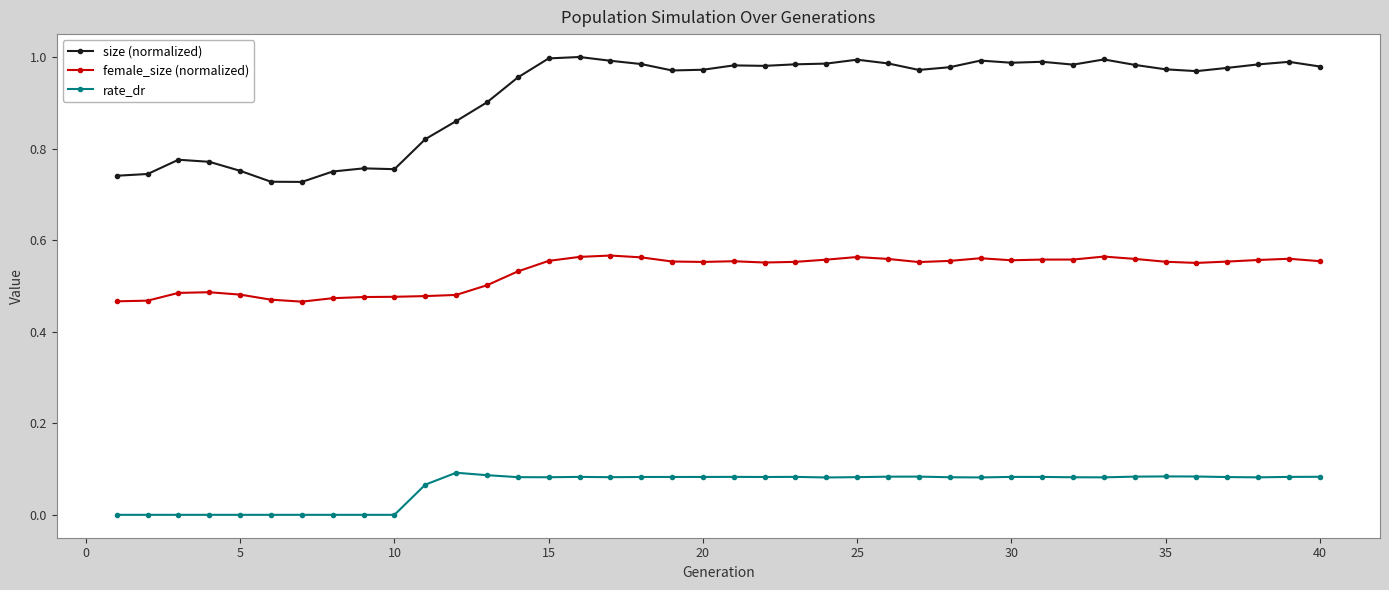

What are all the series names shown in the legend?

size (normalized), female_size (normalized), rate_dr